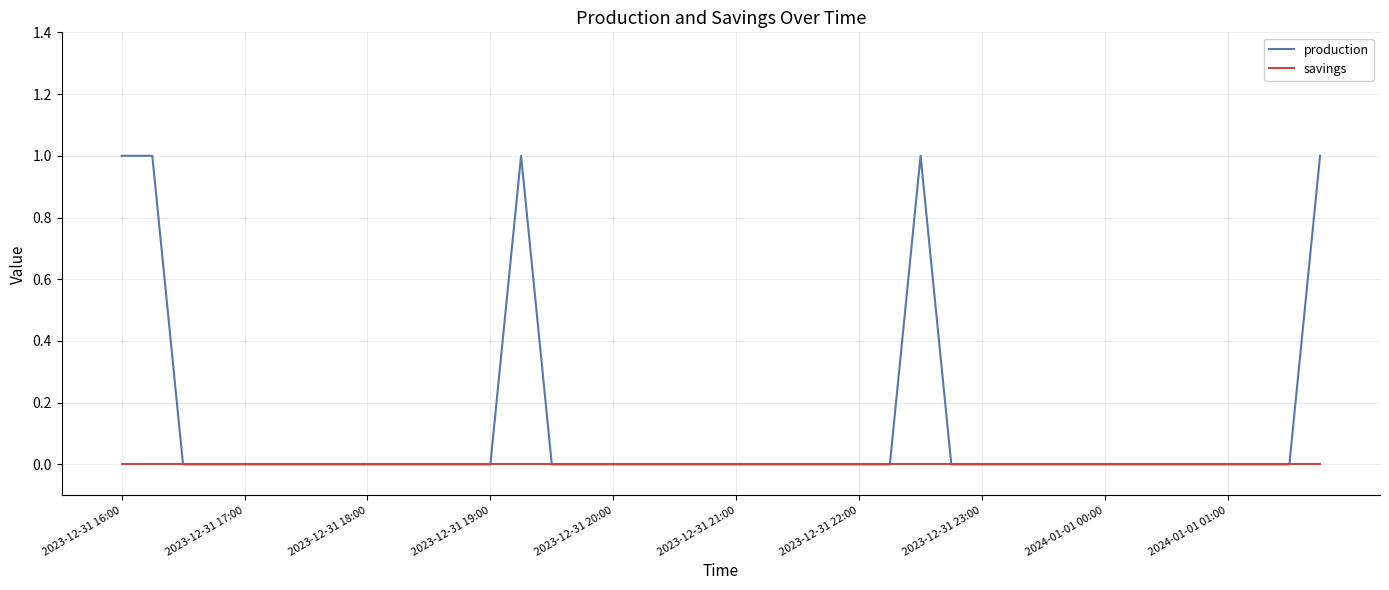

Rank the series by their average value, from highest to lowest.

production, savings